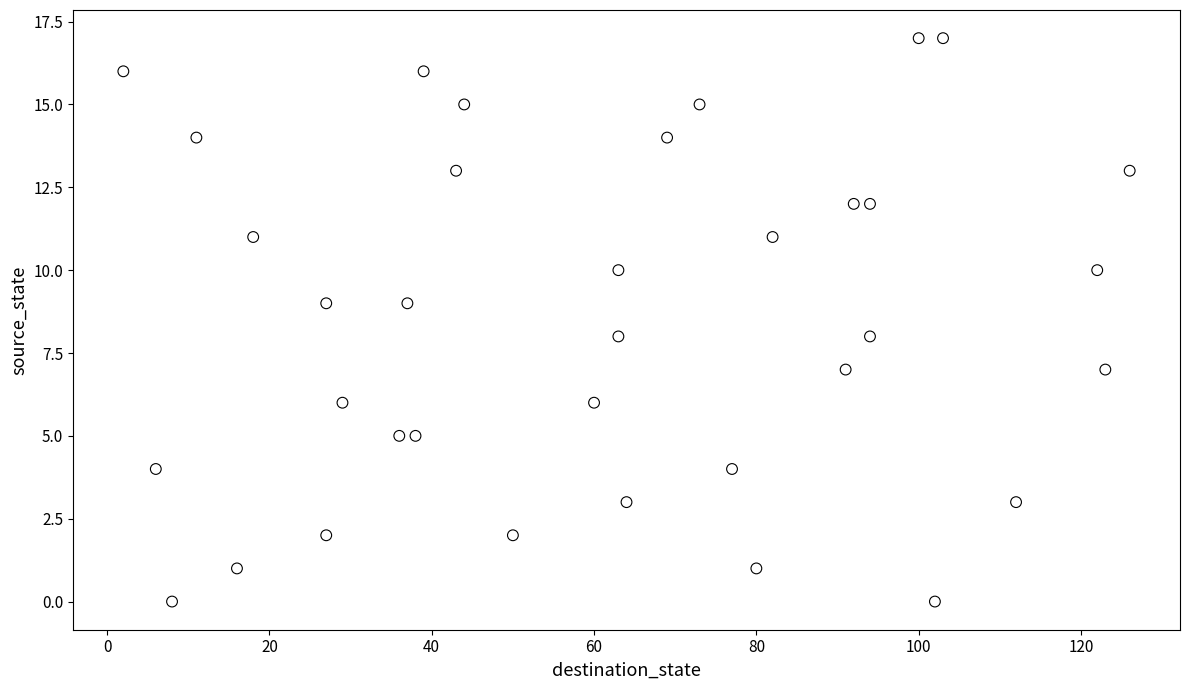

What is the range of Y values (max minus min)?

17